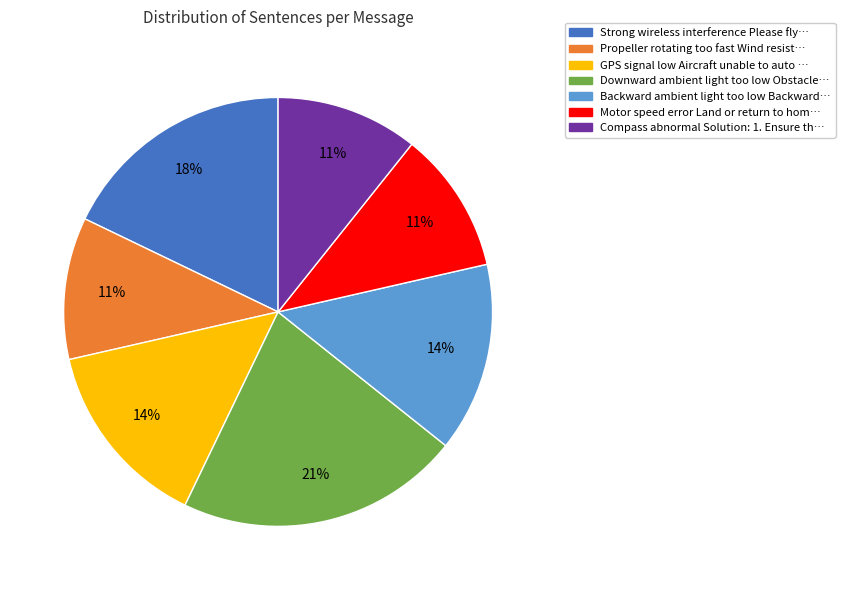

How many segments does this pie chart have?

7